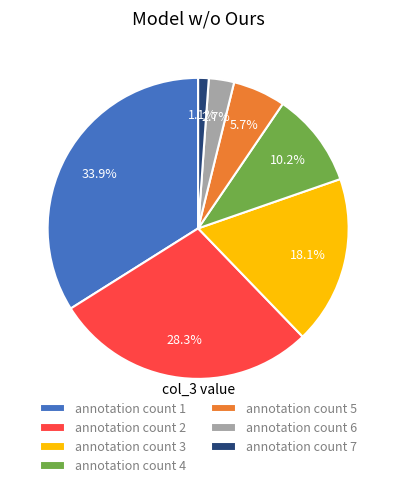

Combined, what portion of the pie is annotation count 6 and annotation count 7?

3.8%